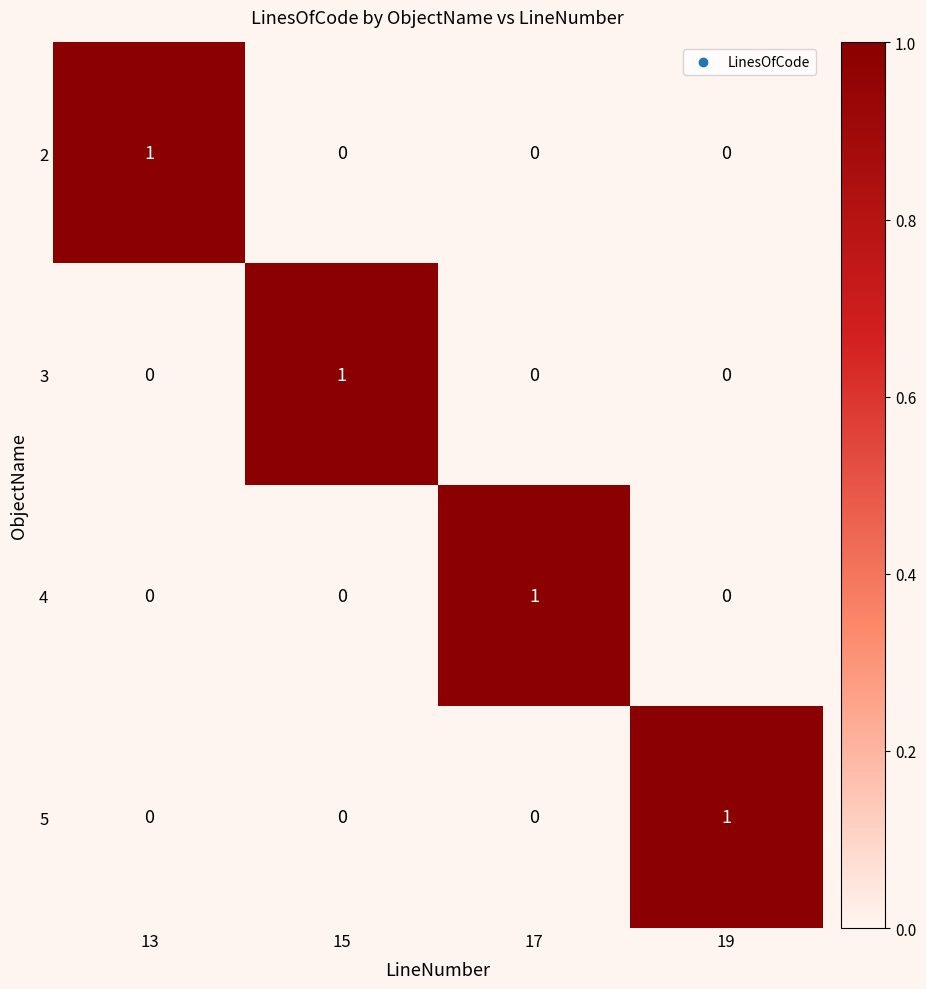

What is the maximum value shown in the chart?

1